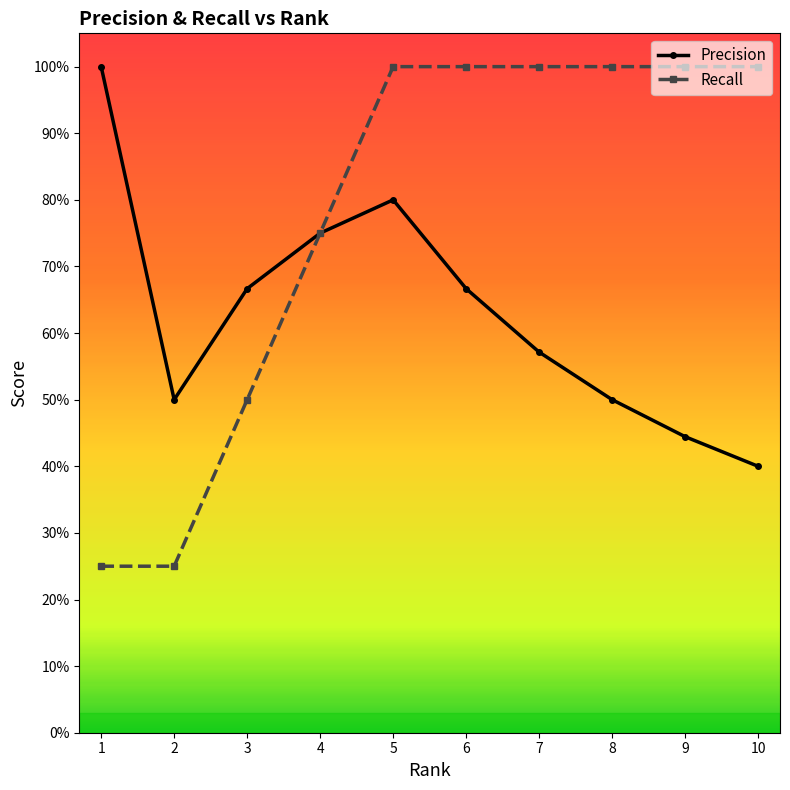

Does the chart have visible grid lines?

No